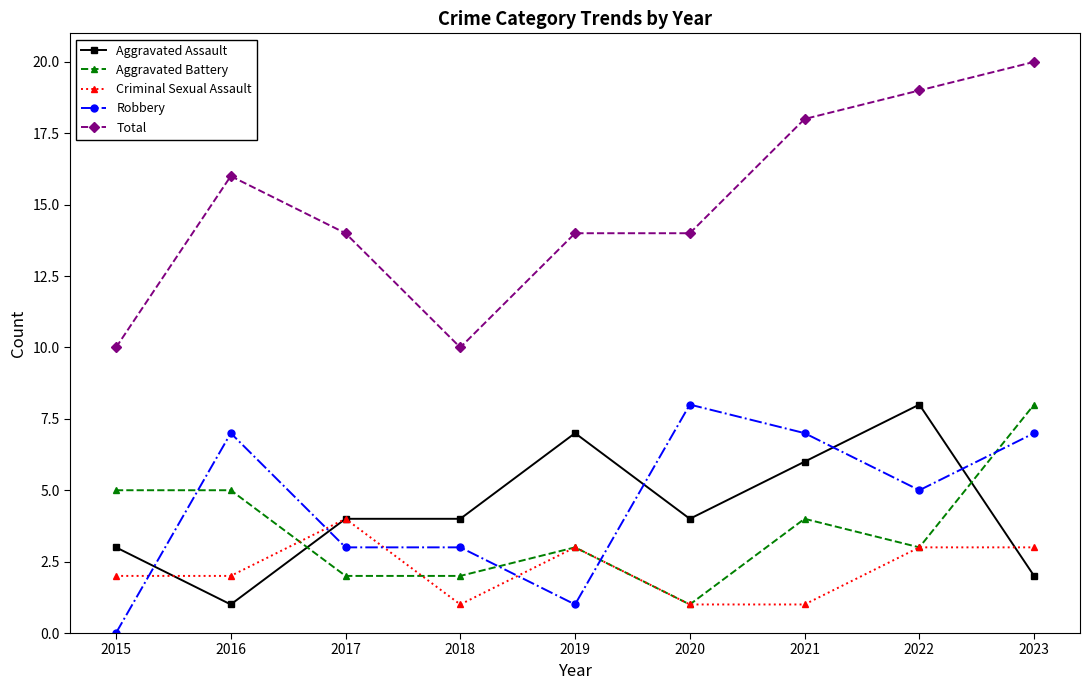

What is the value of the Aggravated Battery point at the 9th from the left?

8